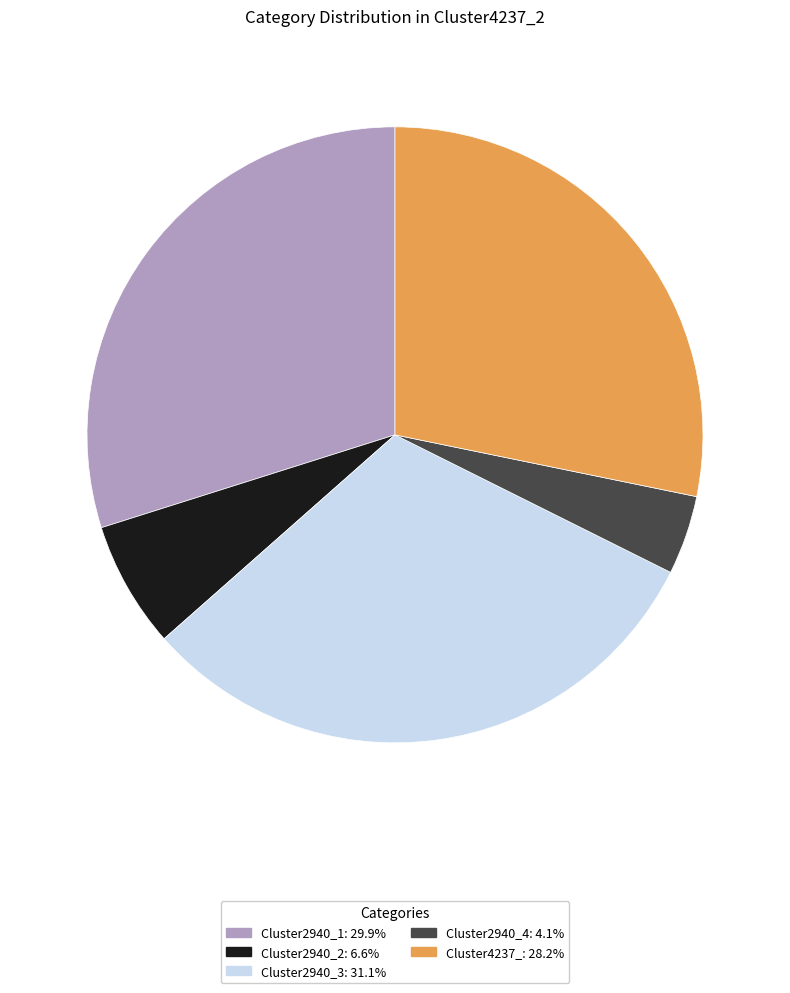

Do Cluster2940_1 and Cluster4237_ together represent more than half of the pie?

Yes